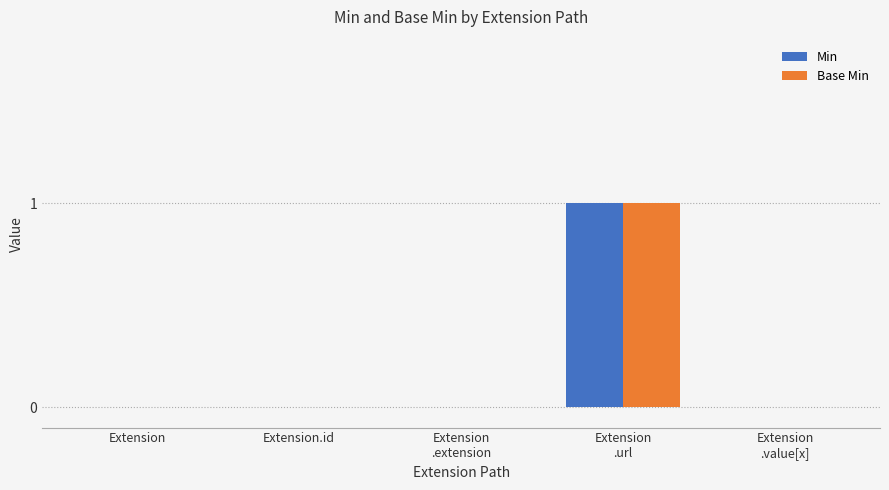

Reading left to right, list all the values displayed in this chart.

Min: 0	0	0	1	0
Base Min: 0	0	0	1	0